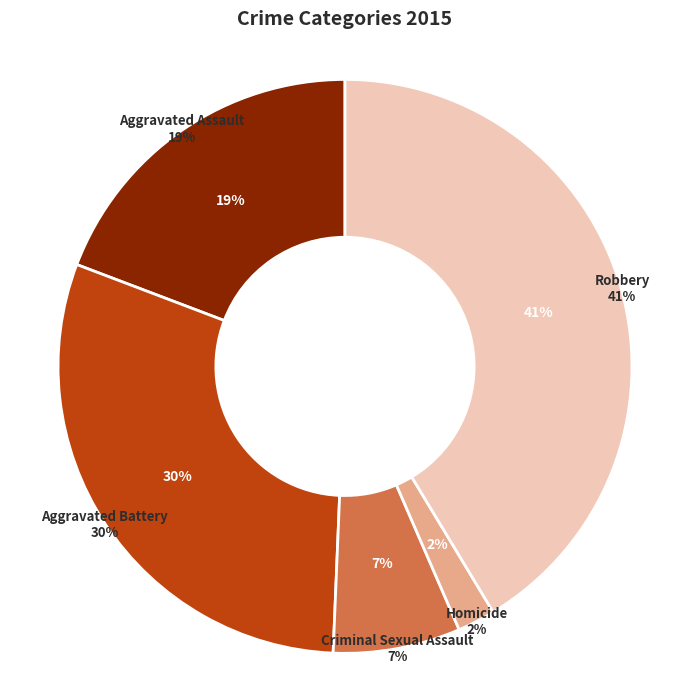

Count the number of slices in the pie.

5